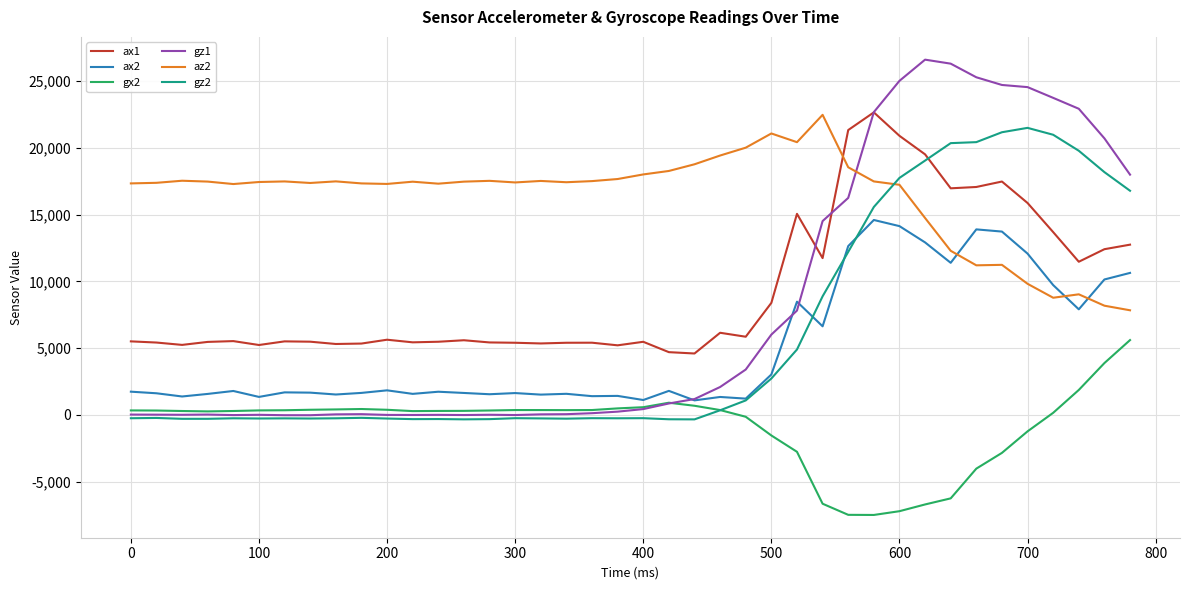

What are all the series names shown in the legend?

ax1, ax2, gx2, gz1, az2, gz2